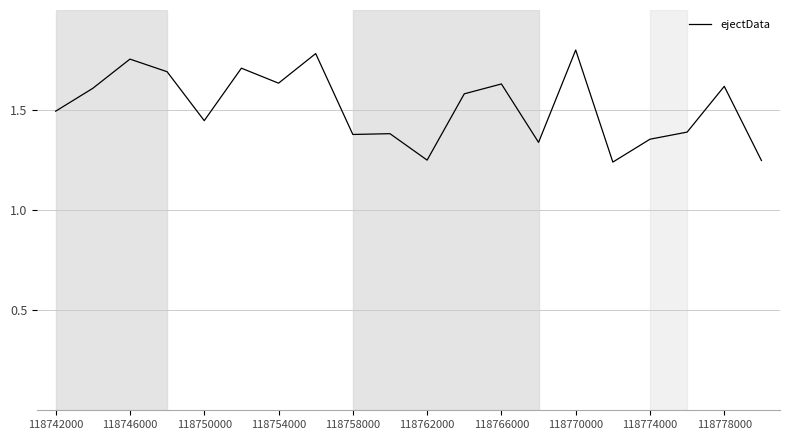

What is the difference between the maximum and minimum values?

0.6